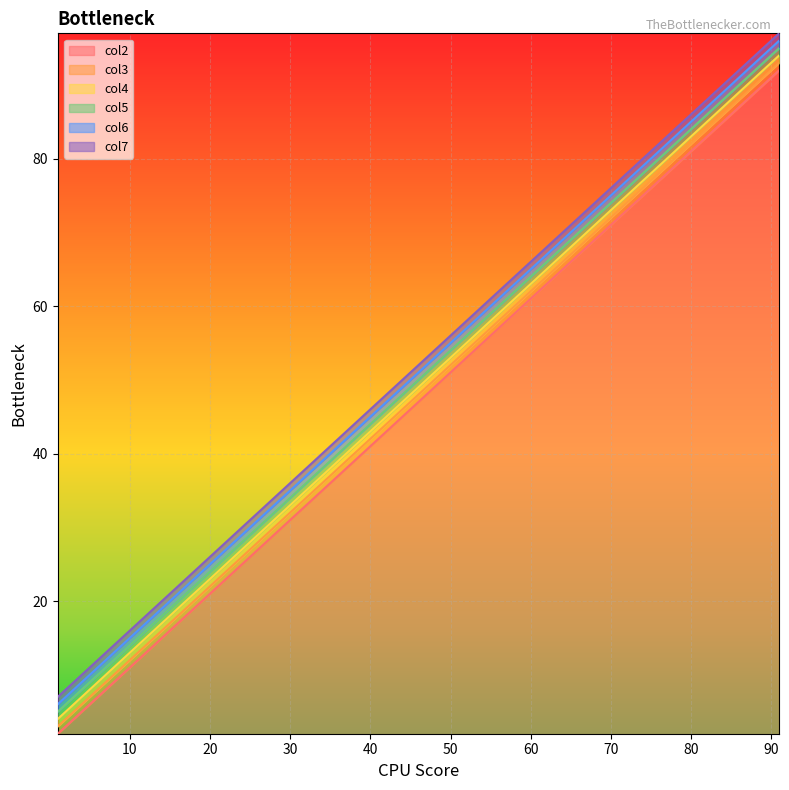

Rank the categories by col5 value from highest to lowest.

91, 81, 71, 61, 51, 41, 31, 21, 11, 1